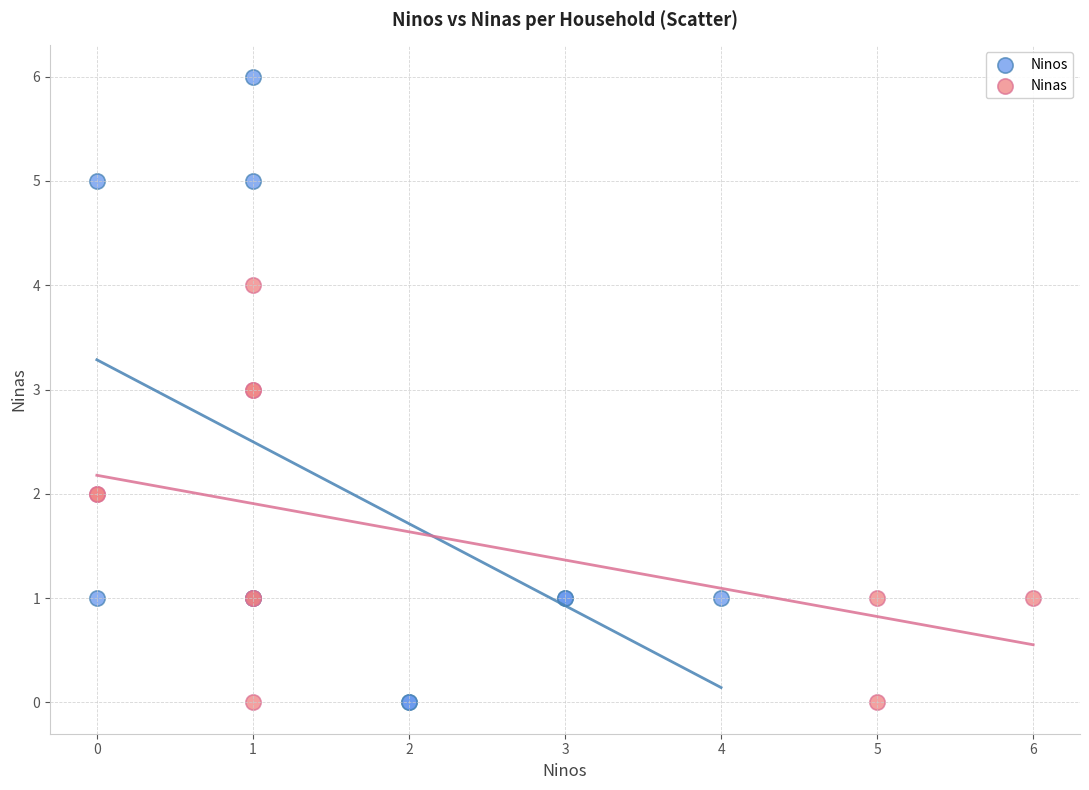

Which series has the largest Y range (max minus min)?

Ninos